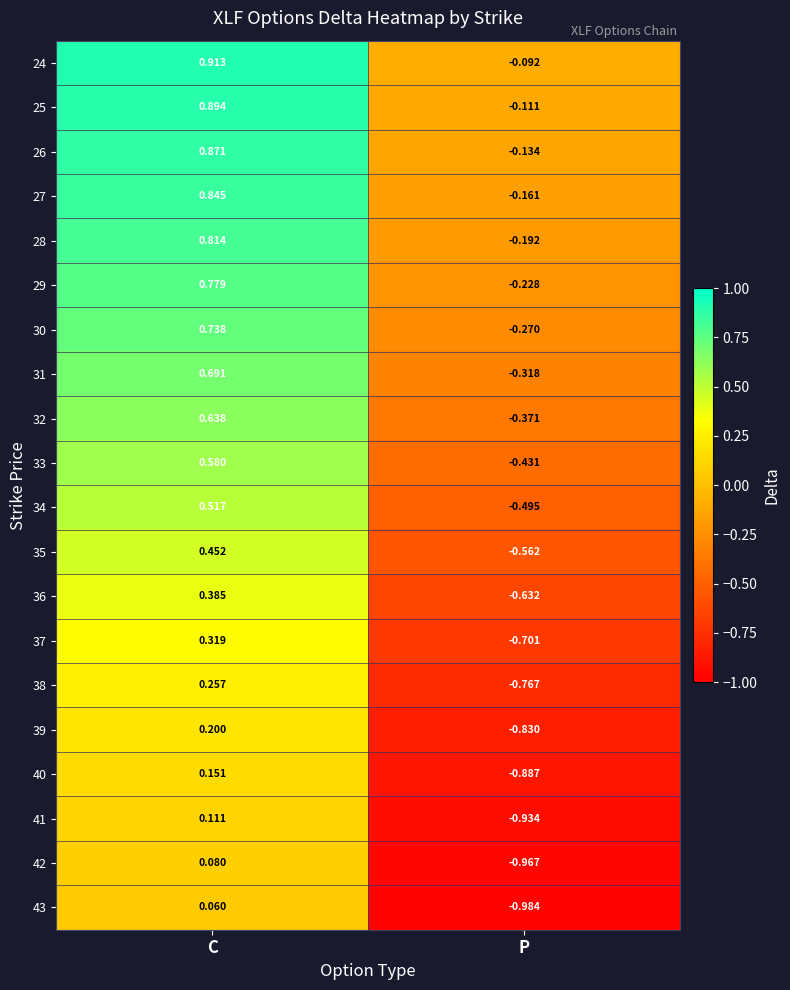

Which category has the highest value in the 39 series?

C